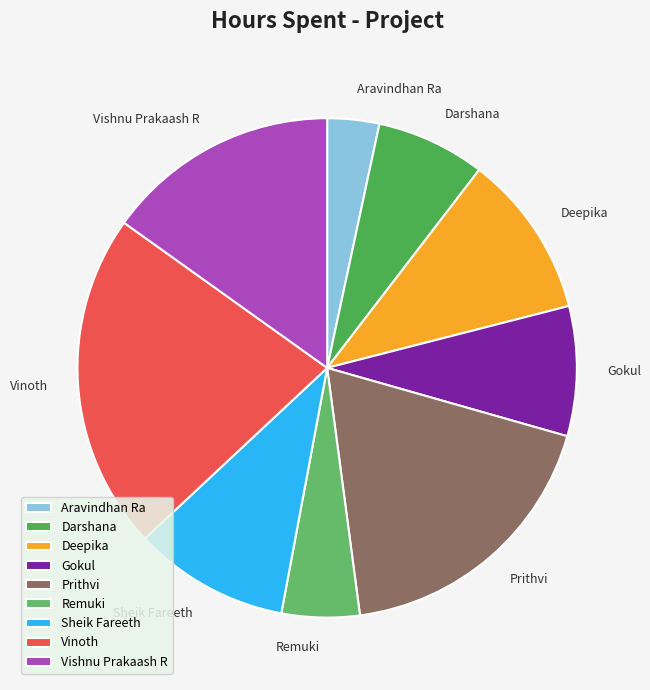

Do Gokul and Aravindhan Ra together represent more than half of the pie?

No